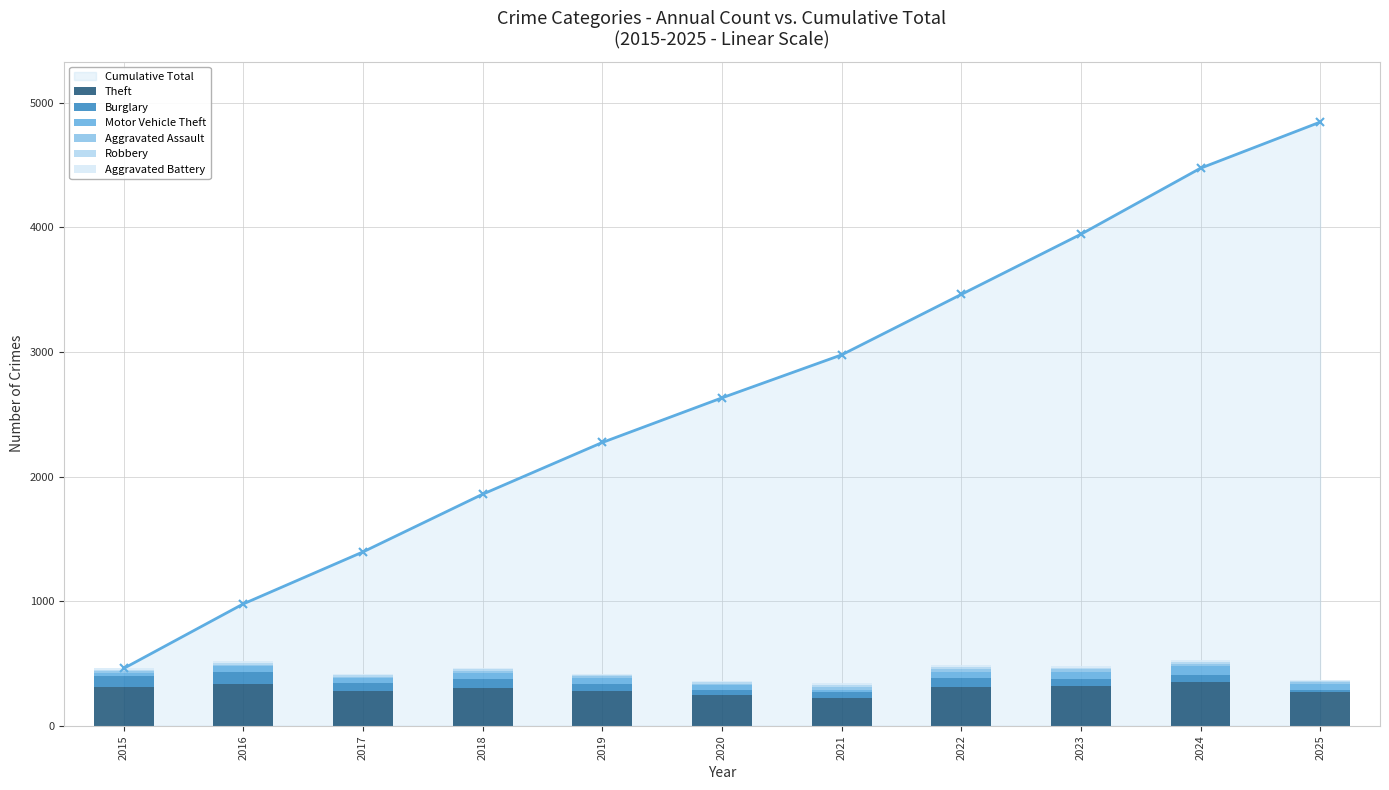

What is the highest value of the Cumulative Total series?

4845